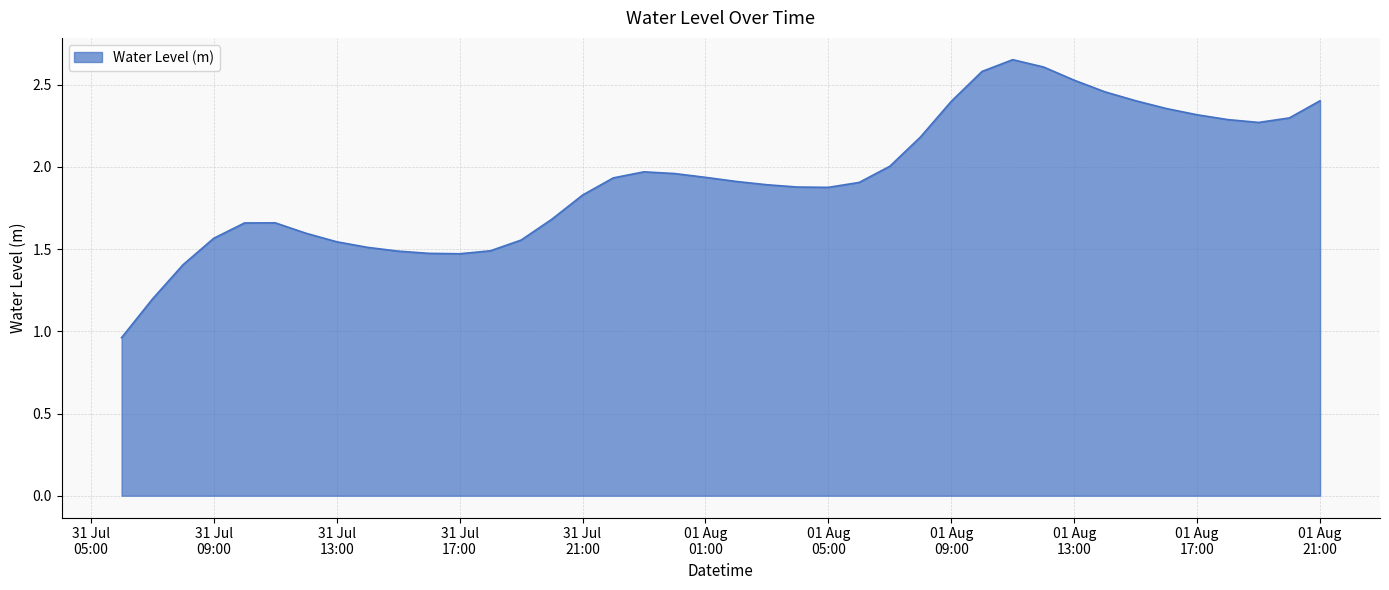

What is the sum of all values?

77.1